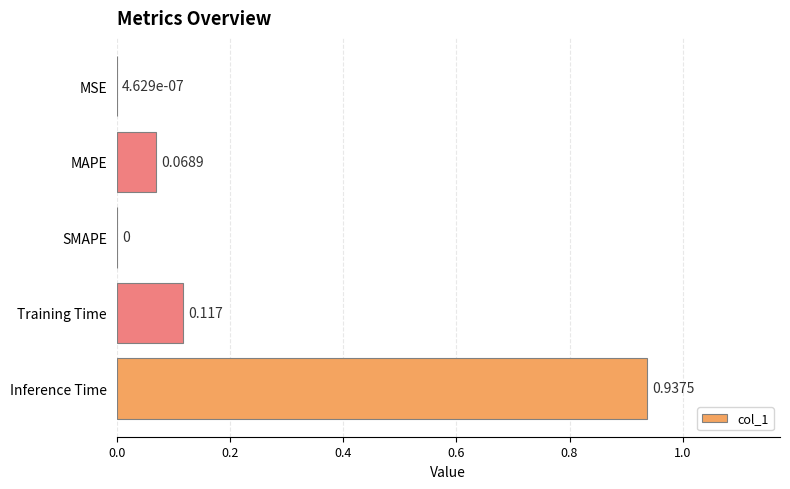

At which category does the chart reach its peak across all series?

Inference Time